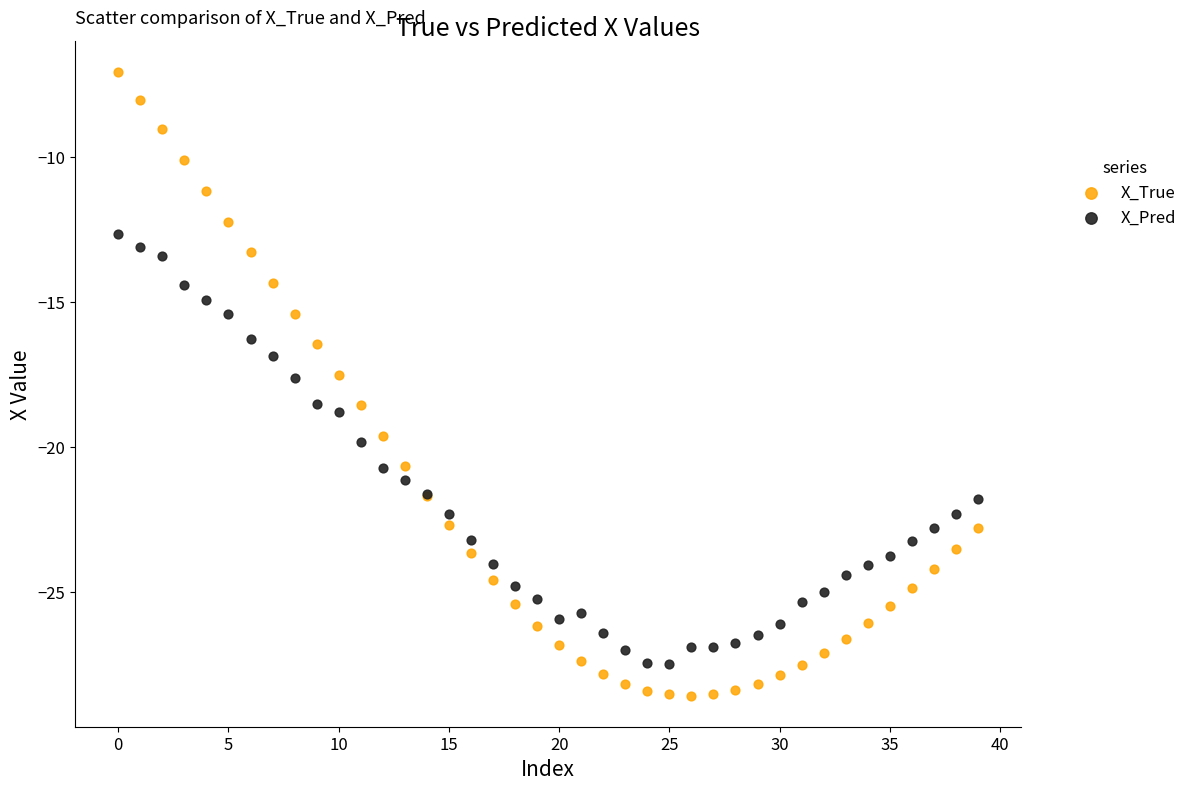

Which series reaches the minimum Y coordinate?

X_True